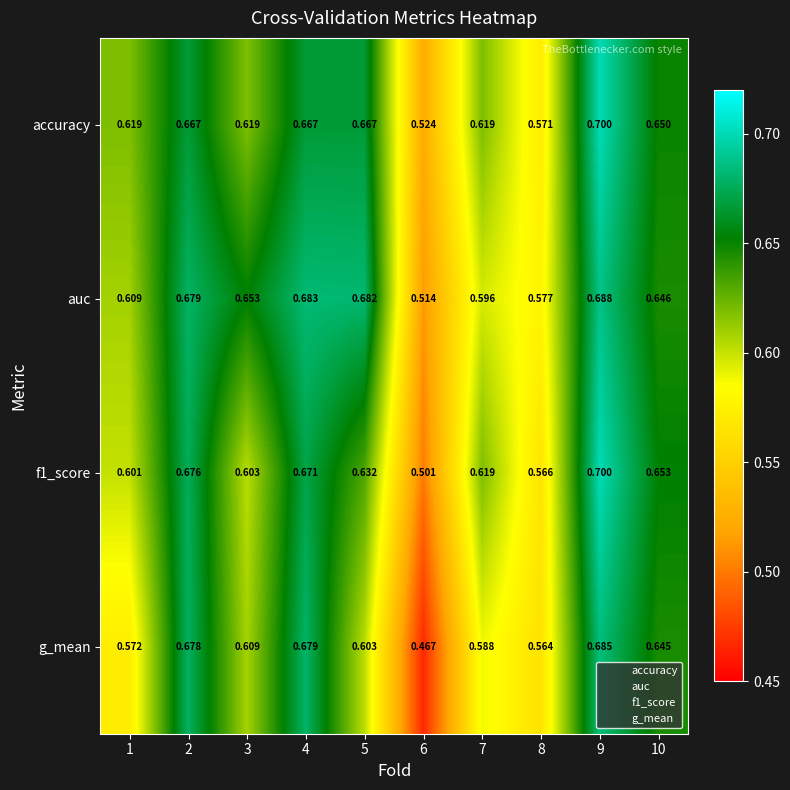

Which series has the largest total across all categories?

auc